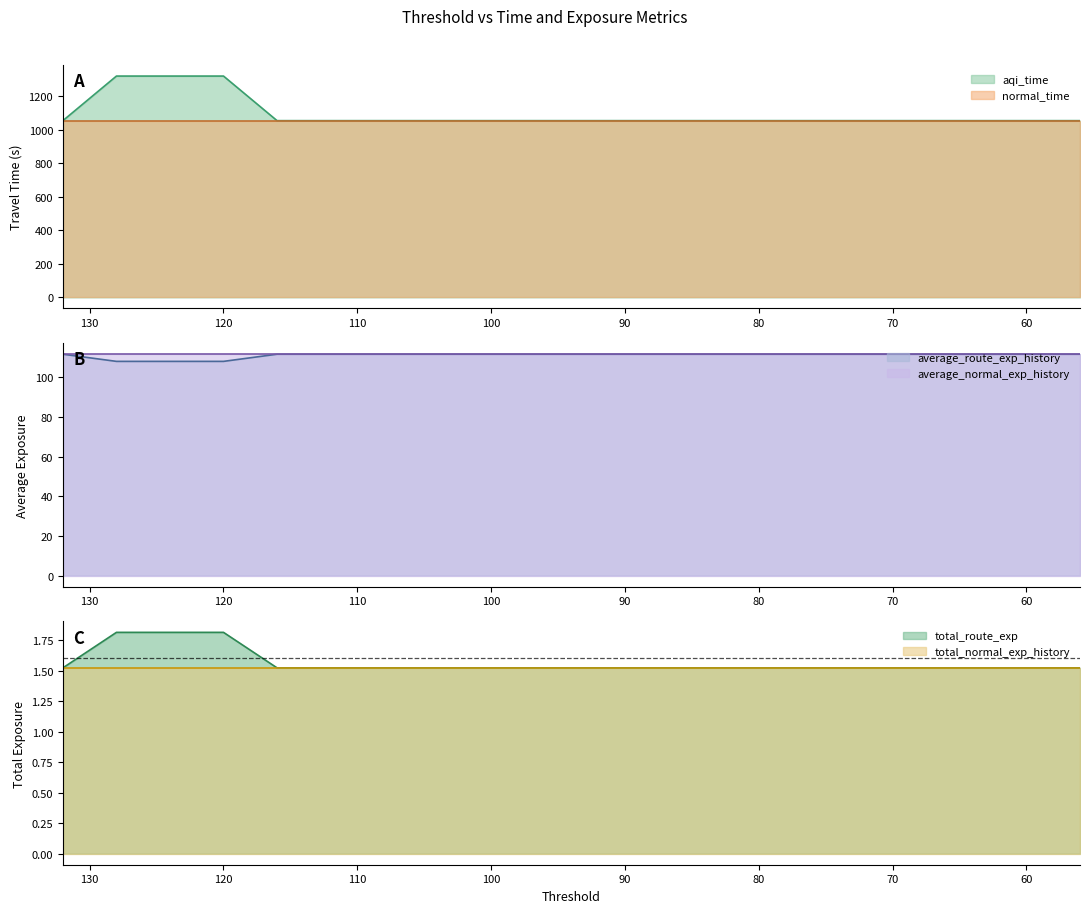

Which series has the widest spread of values?

aqi_time